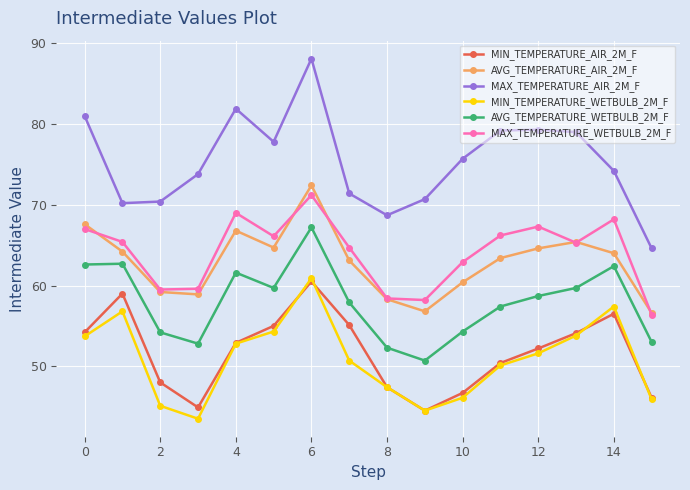

True or false: AVG_TEMPERATURE_AIR_2M_F and MAX_TEMPERATURE_AIR_2M_F cross at least once.

False